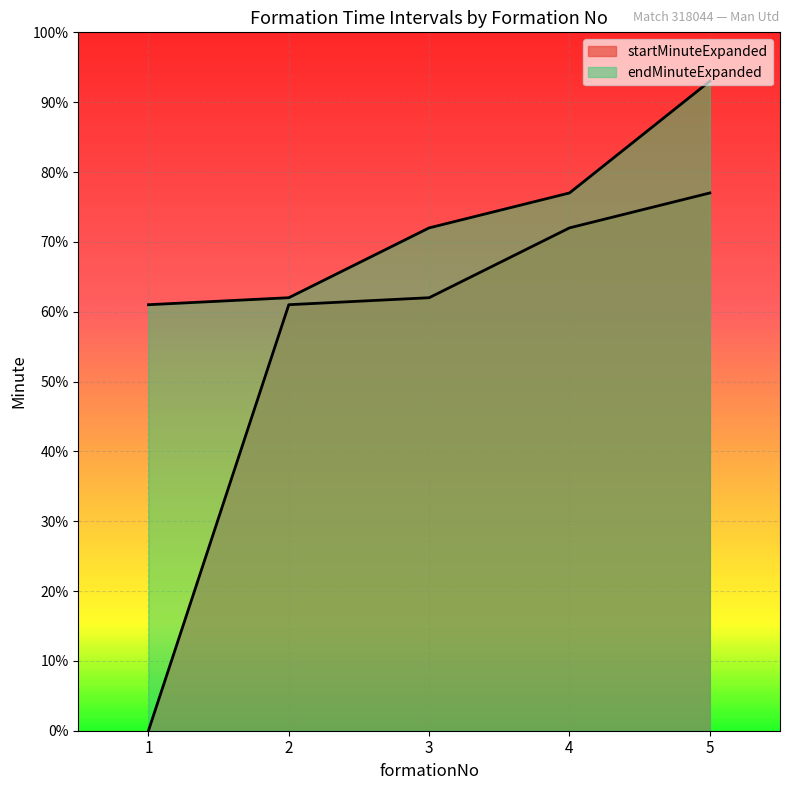

What are all the series names shown in the legend?

startMinuteExpanded, endMinuteExpanded